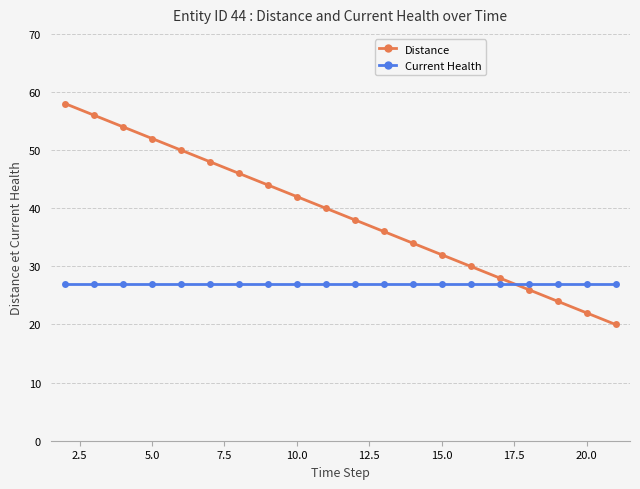

How many times do Current Health and Distance cross each other?

1